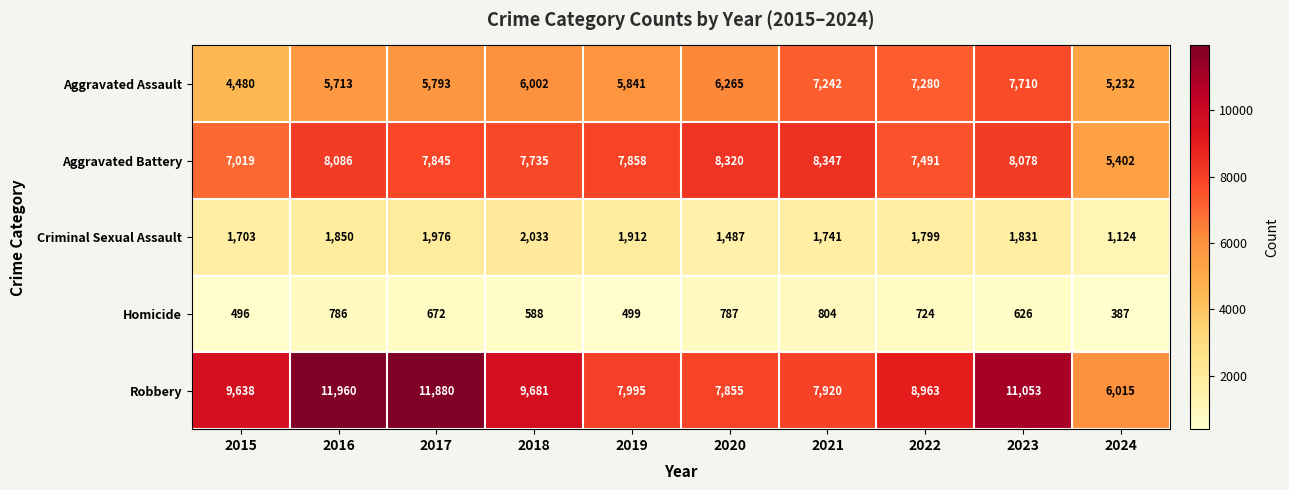

List the series in order of their peak value, highest first.

Robbery, Aggravated Battery, Aggravated Assault, Criminal Sexual Assault, Homicide